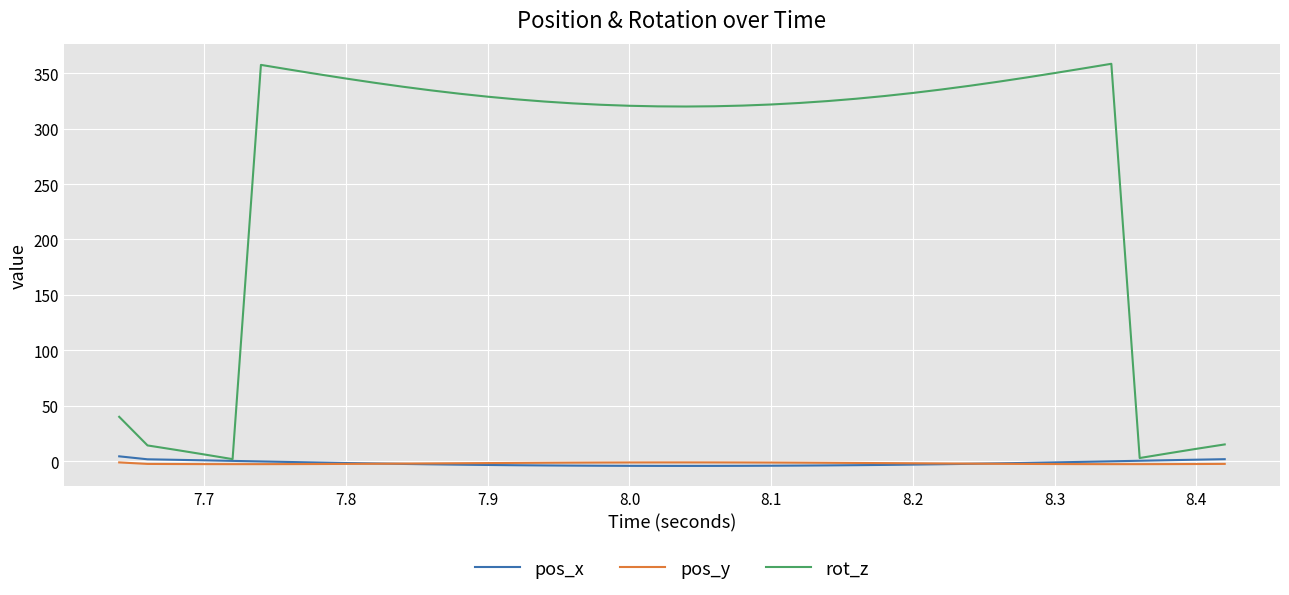

Which series has the largest total across all categories?

rot_z